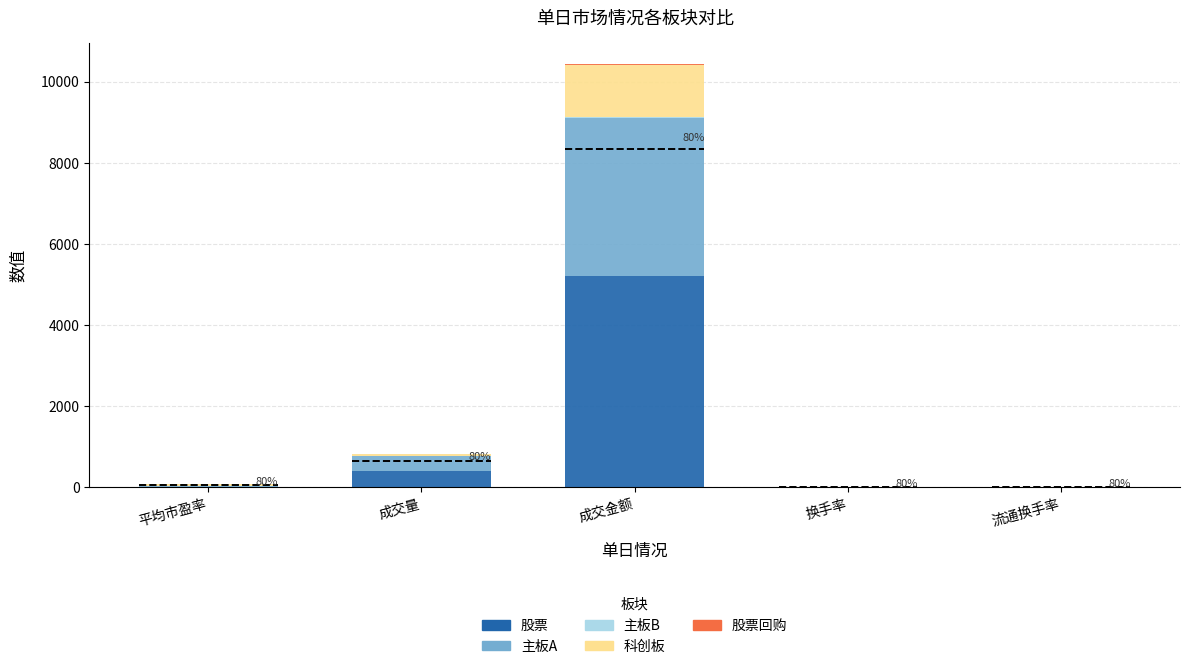

Where is 股票 nearest to the value 2607?

成交量